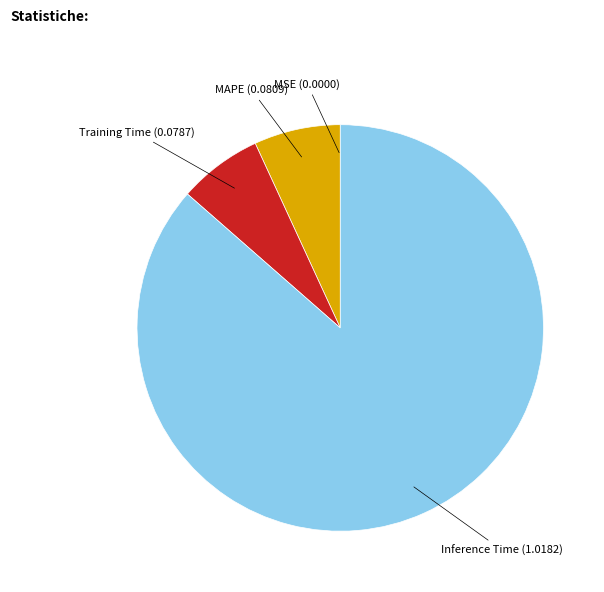

What is the majority slice?

Inference Time